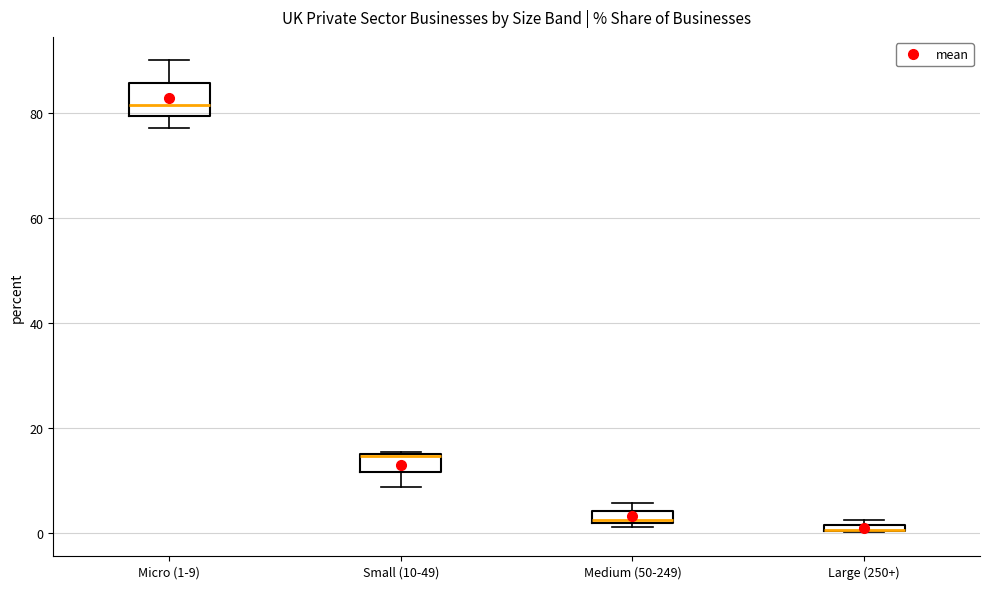

Where is the upper edge of the box for Medium (50-249) on the y-axis? The values are not printed on the chart, so give them approximately, as read against the axis.

4